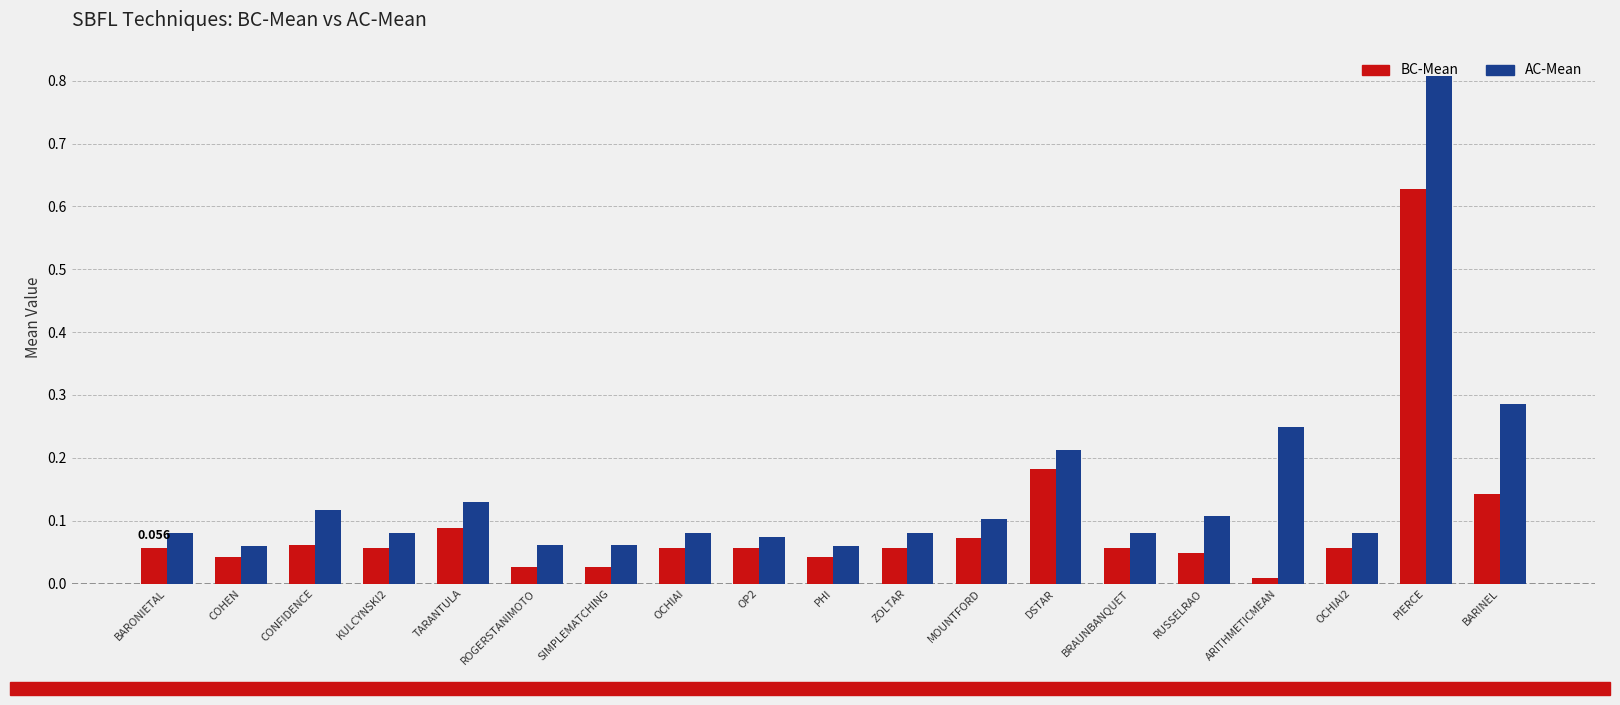

Which series has the largest range (max minus min)?

AC-Mean